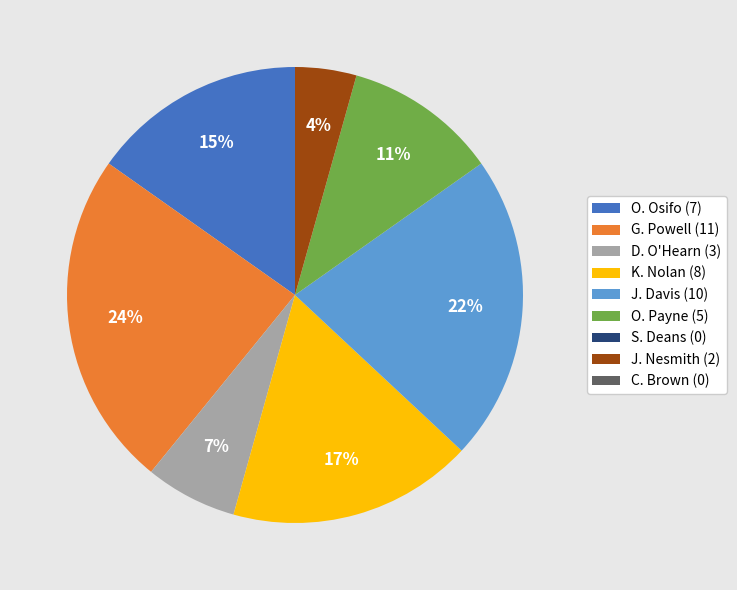

Does any single category account for the majority?

No